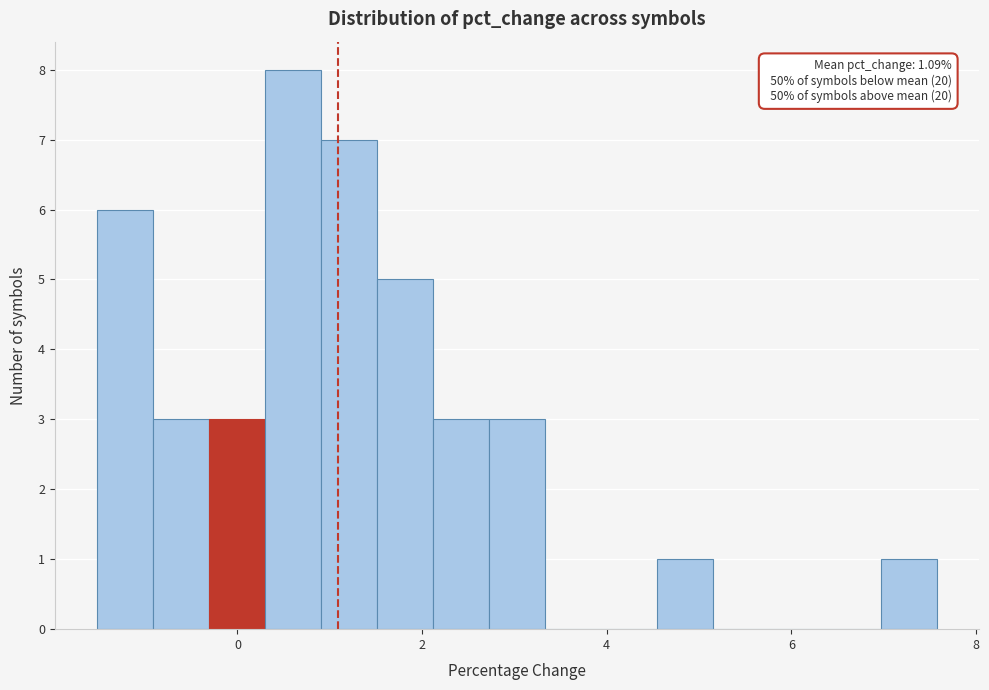

Read against the x-axis, roughly where is the centre of the tallest bar?

0.6